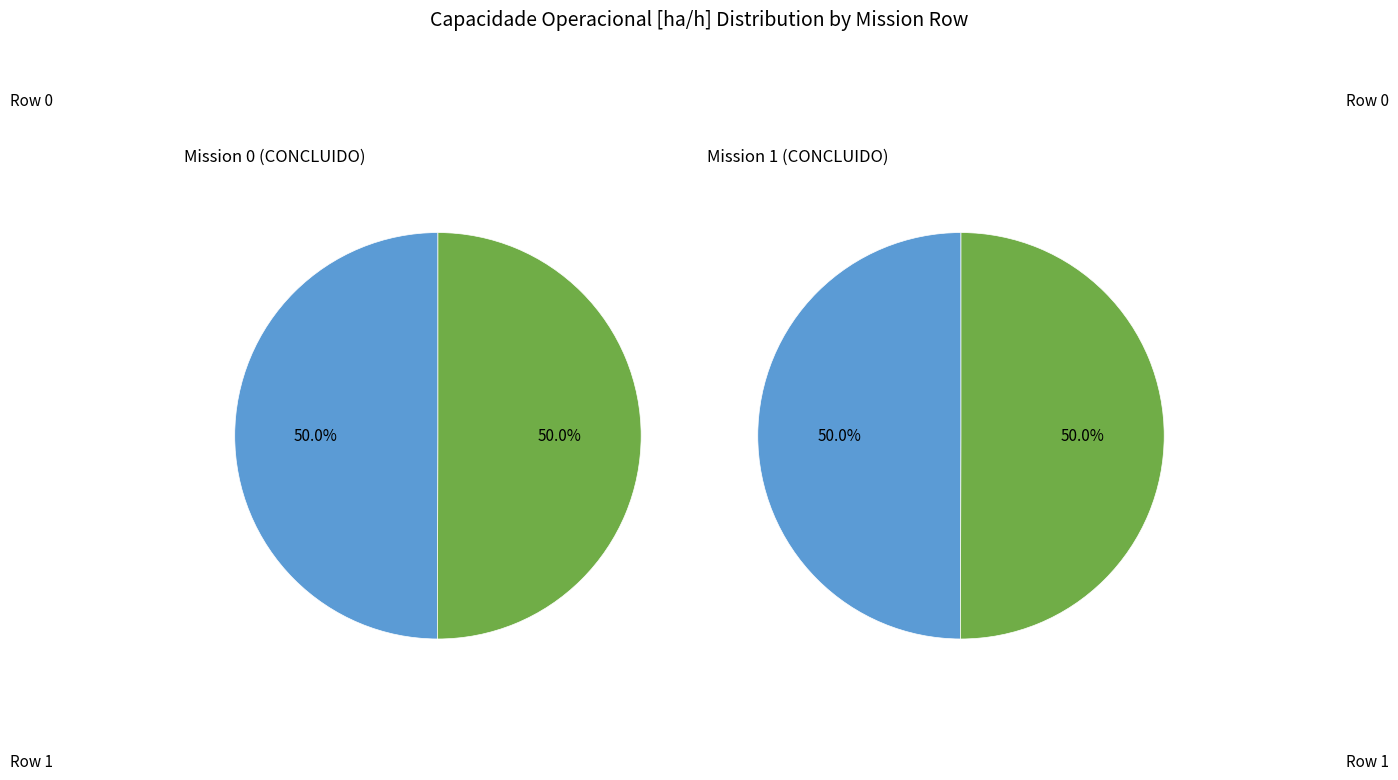

Which category has the smallest portion of the pie?

Row 0